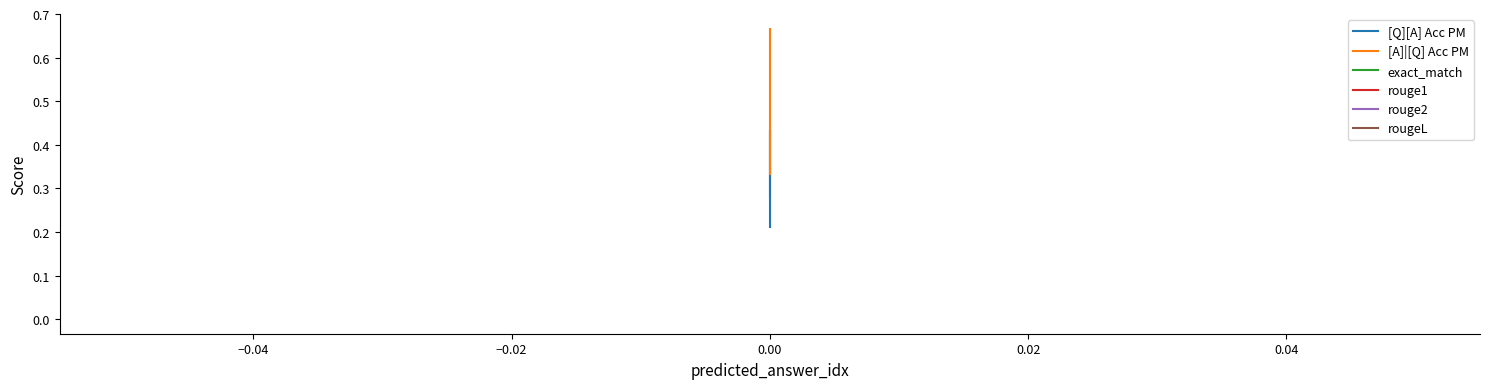

Which series changed the most between −0.04 and −0.02?

[Q][A] Acc PM